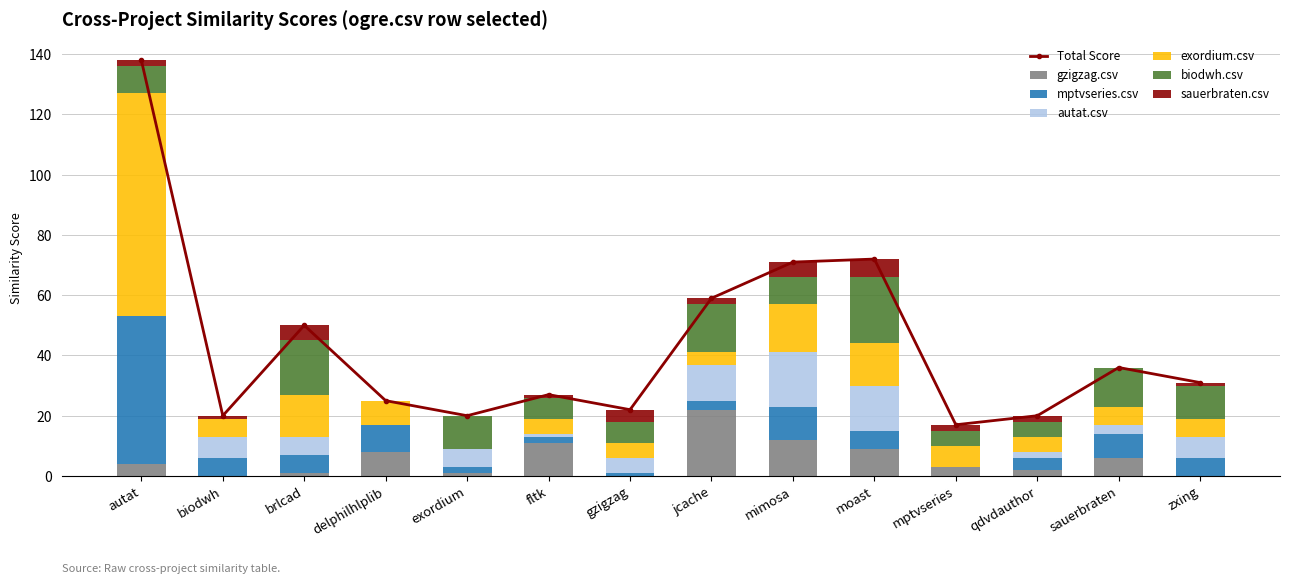

At which label does gzigzag.csv reach its peak?

jcache